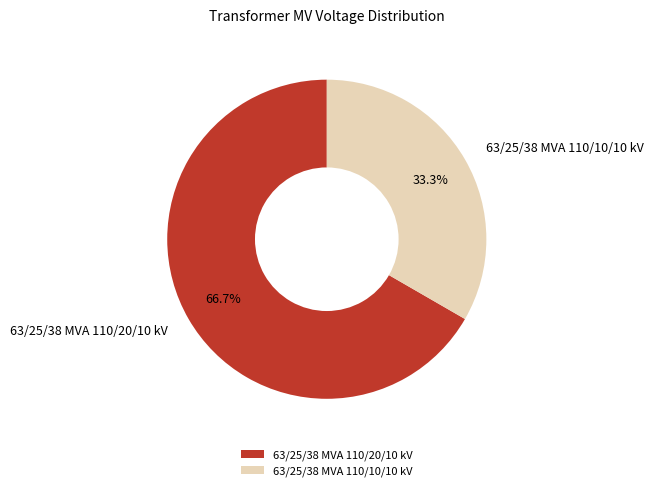

To the nearest percent, what portion does 63/25/38 MVA 110/20/10 kV represent?

67%